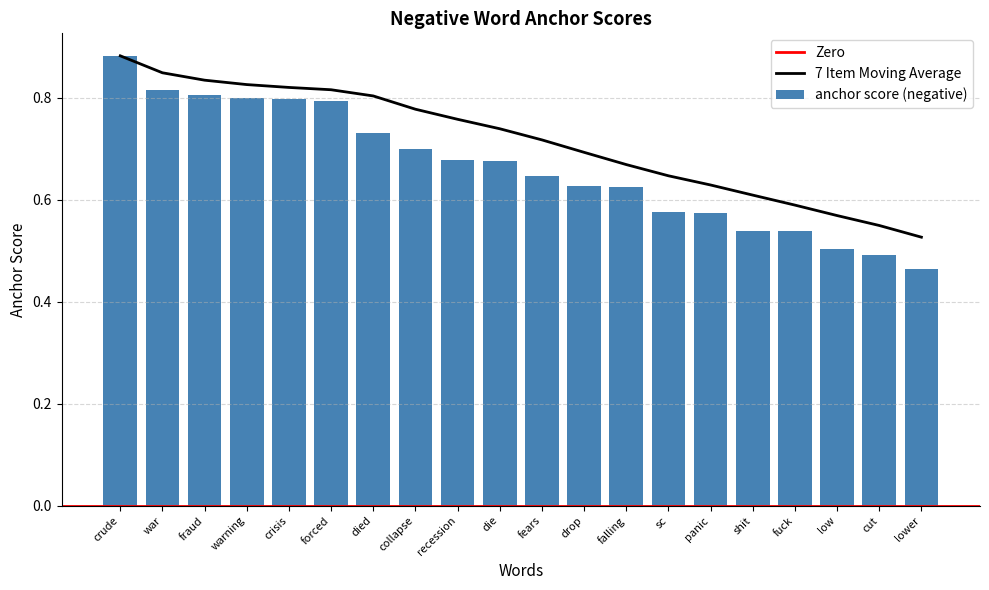

Reading left to right, extract all data points from this chart.

0.9	0.8	0.8	0.8	0.8	0.8	0.7	0.7	0.7	0.7	0.6	0.6	0.6	0.6	0.6	0.5	0.5	0.5	0.5	0.5